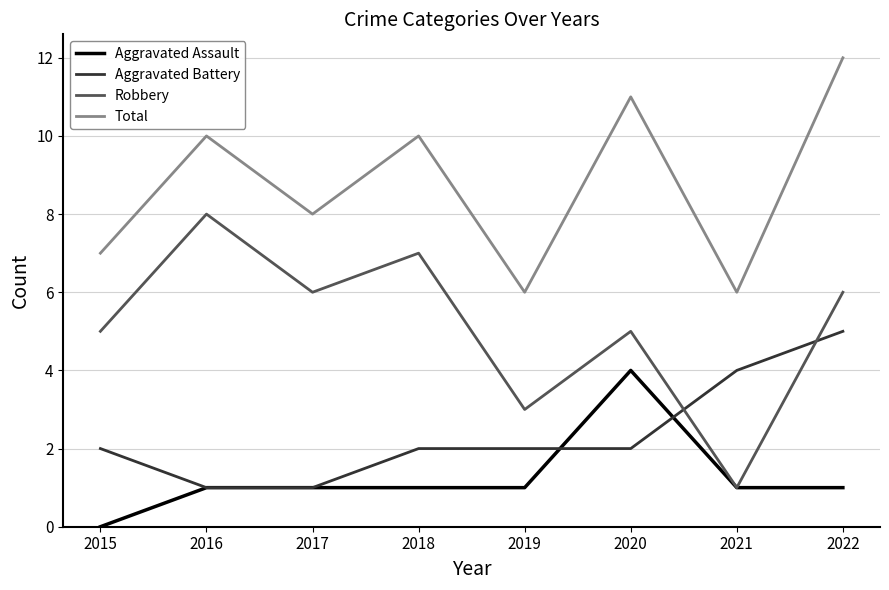

Where is the first local minimum for Total?

2017